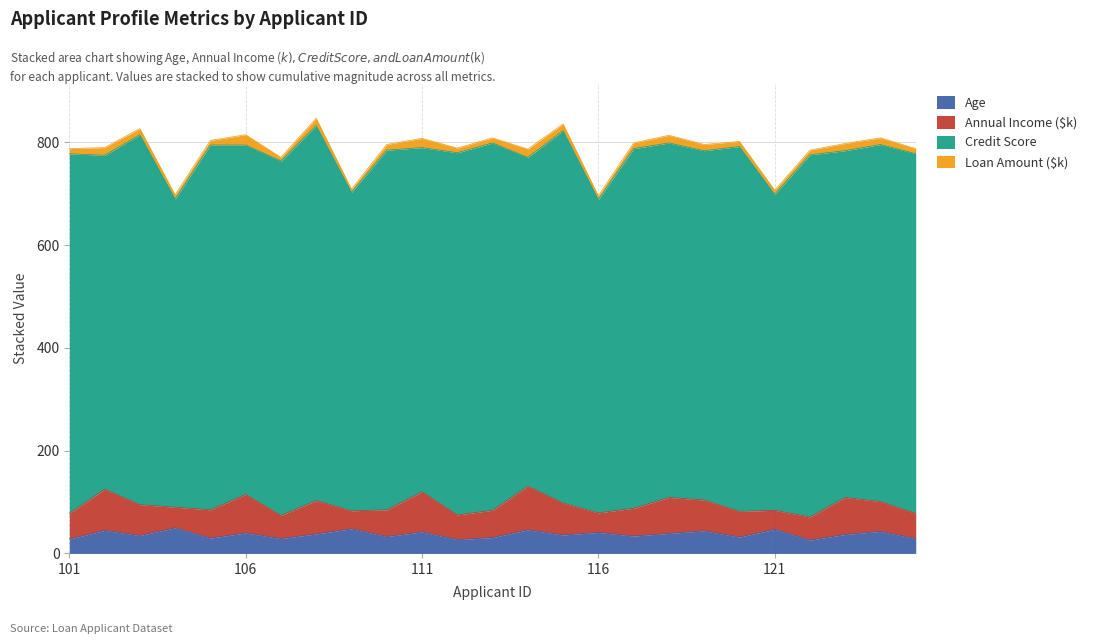

At which category is the sum across all series the highest?

108